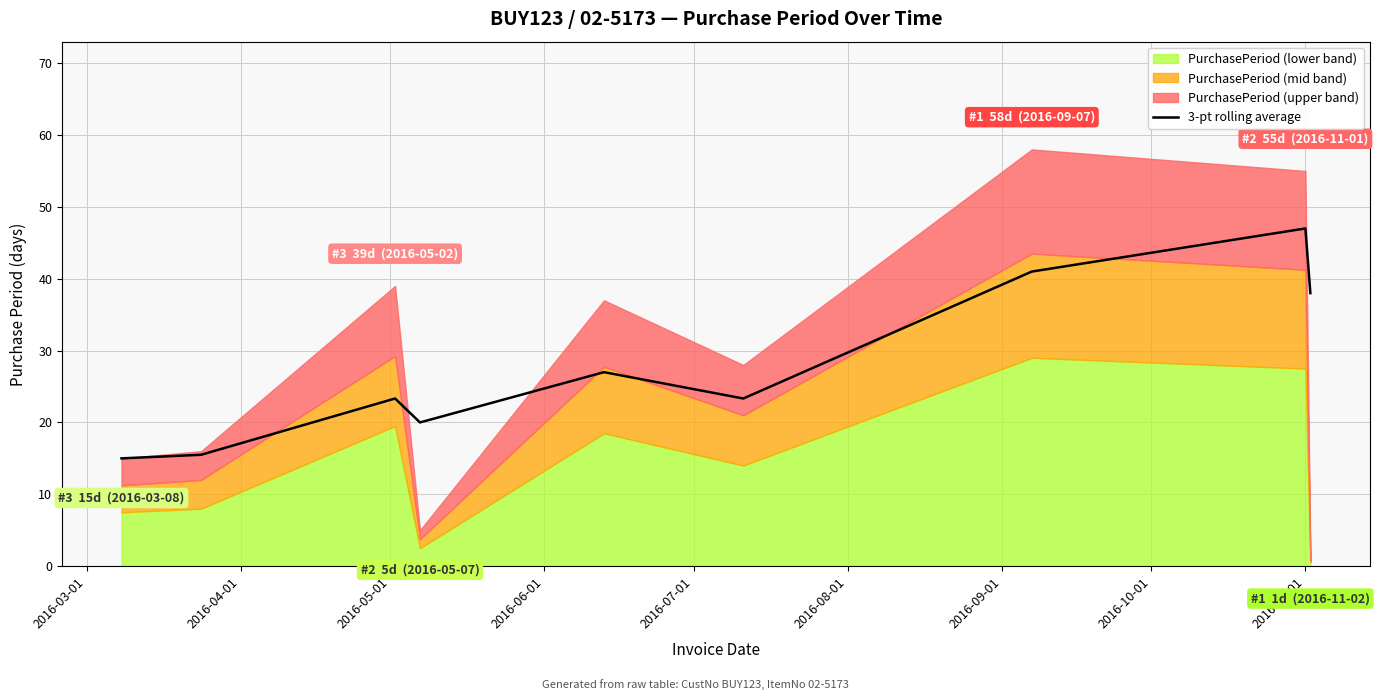

True or false: the data has more than 0 interior local peaks.

True